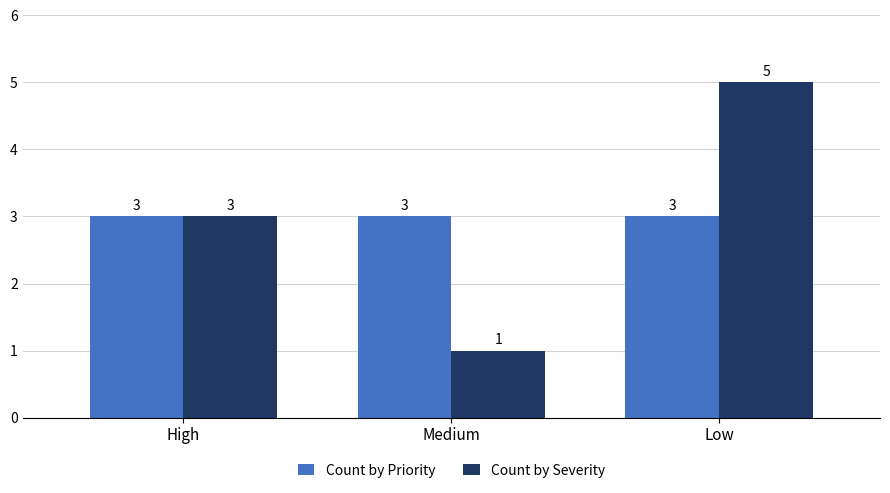

What is the label of the 1st bar from the right?

Low